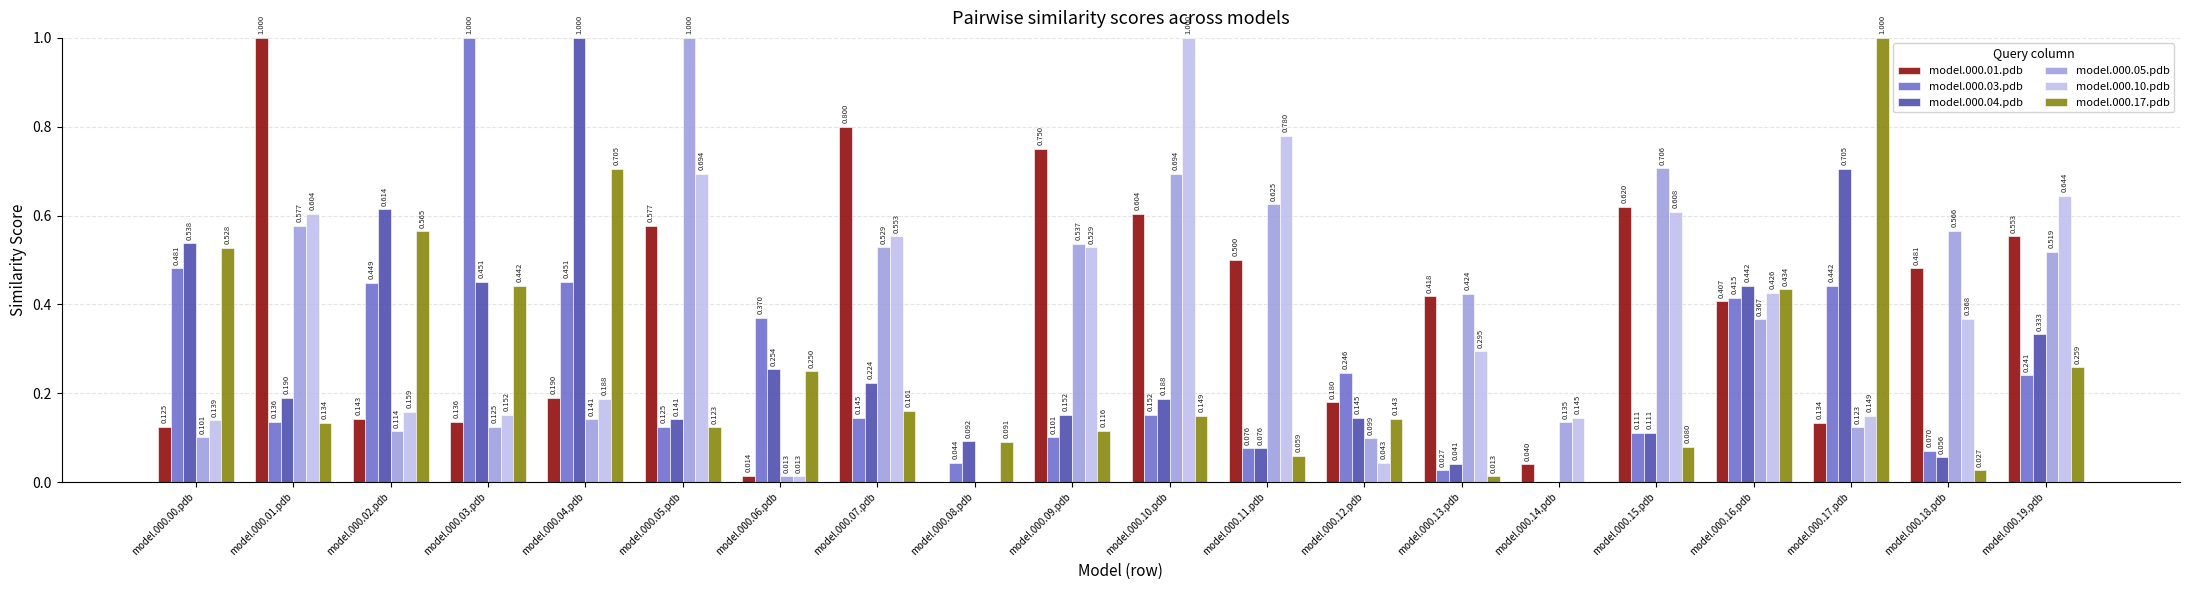

At how many categories does at least one series exceed 0?

20